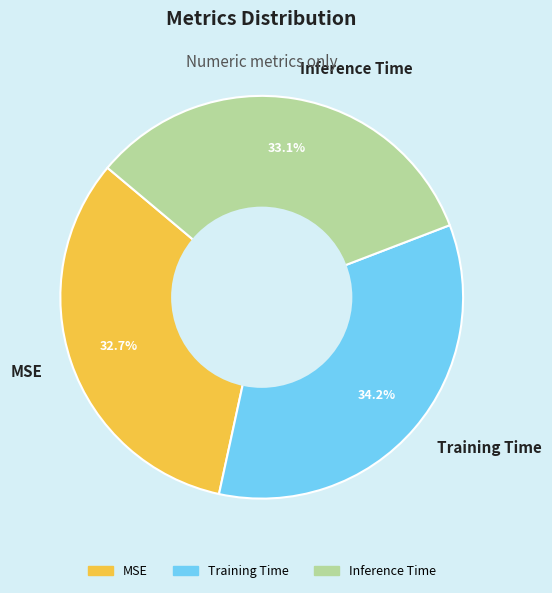

How much of the chart is everything except Training Time?

65.8%